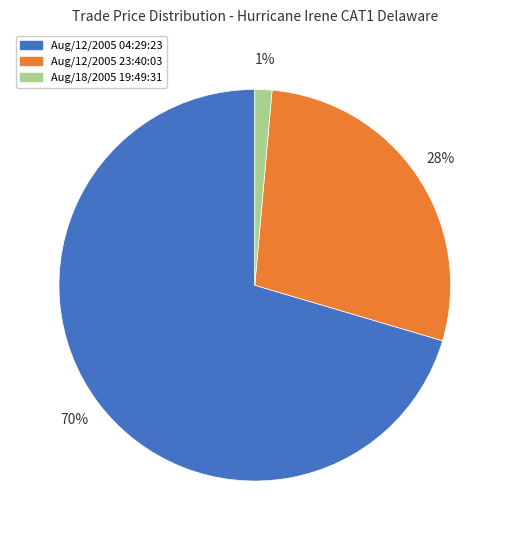

Count the number of slices in the pie.

3